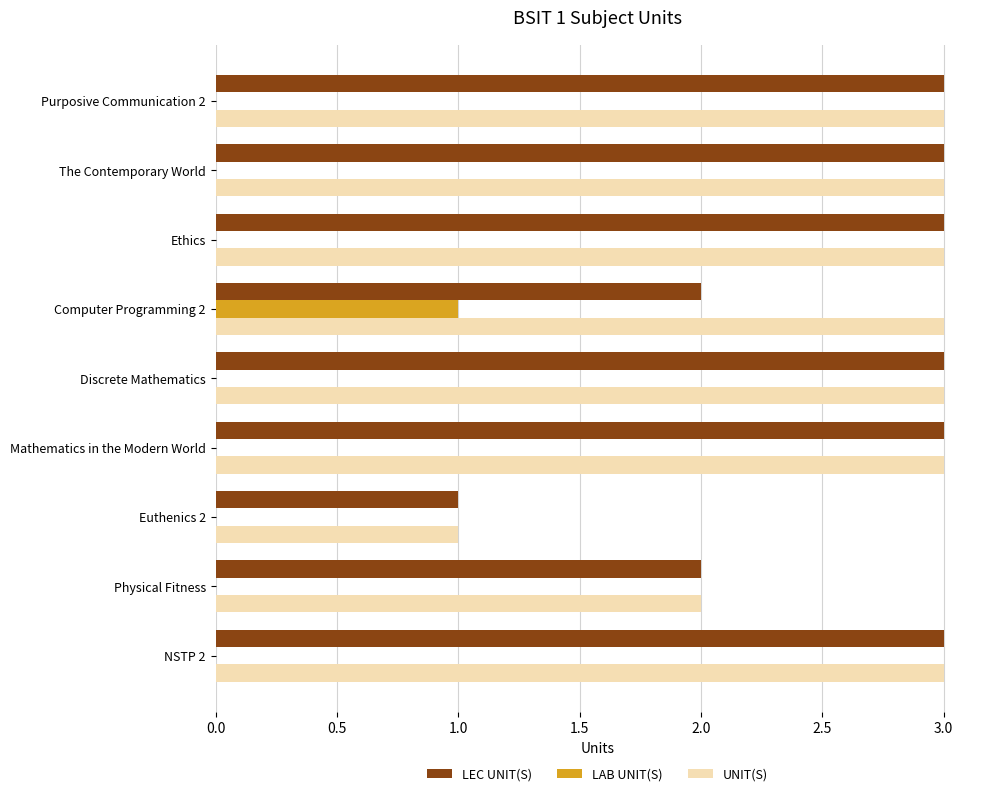

What are all the series names shown in the legend?

LEC UNIT(S), LAB UNIT(S), UNIT(S)